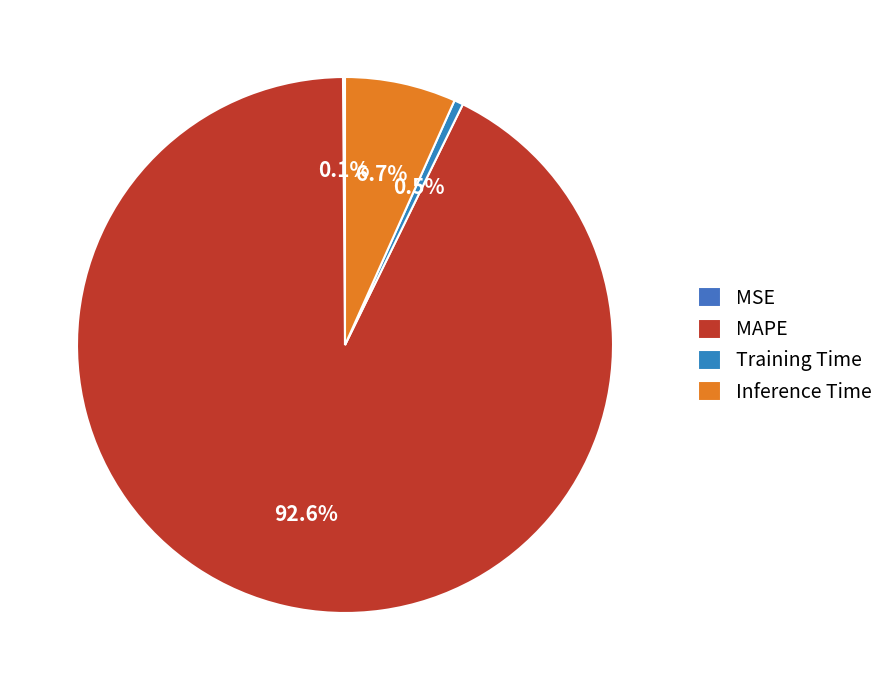

To the nearest percent, what is the combined percentage of Inference Time and Training Time?

7%